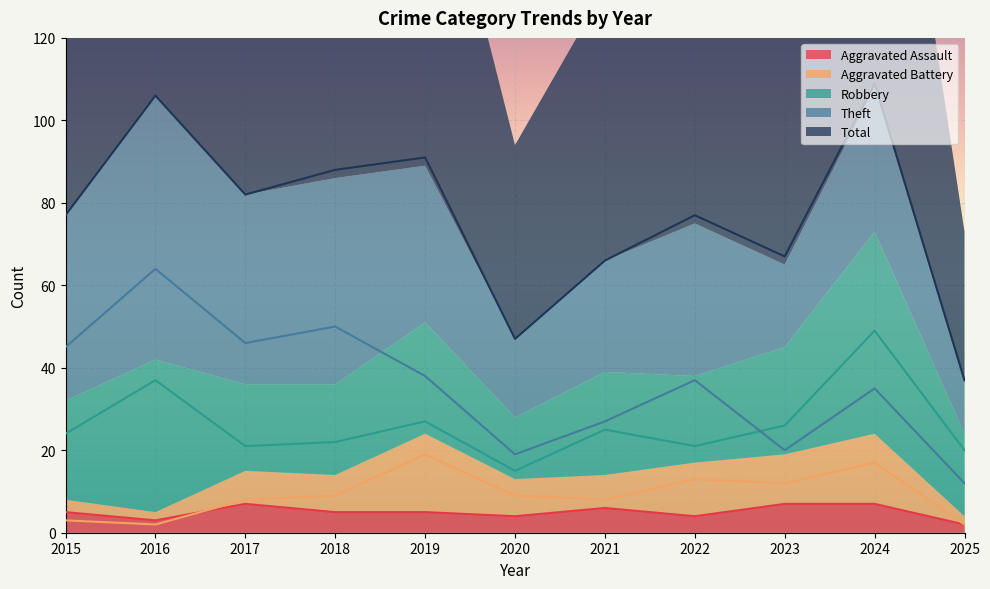

Where is the first local maximum for Aggravated Battery?

2019